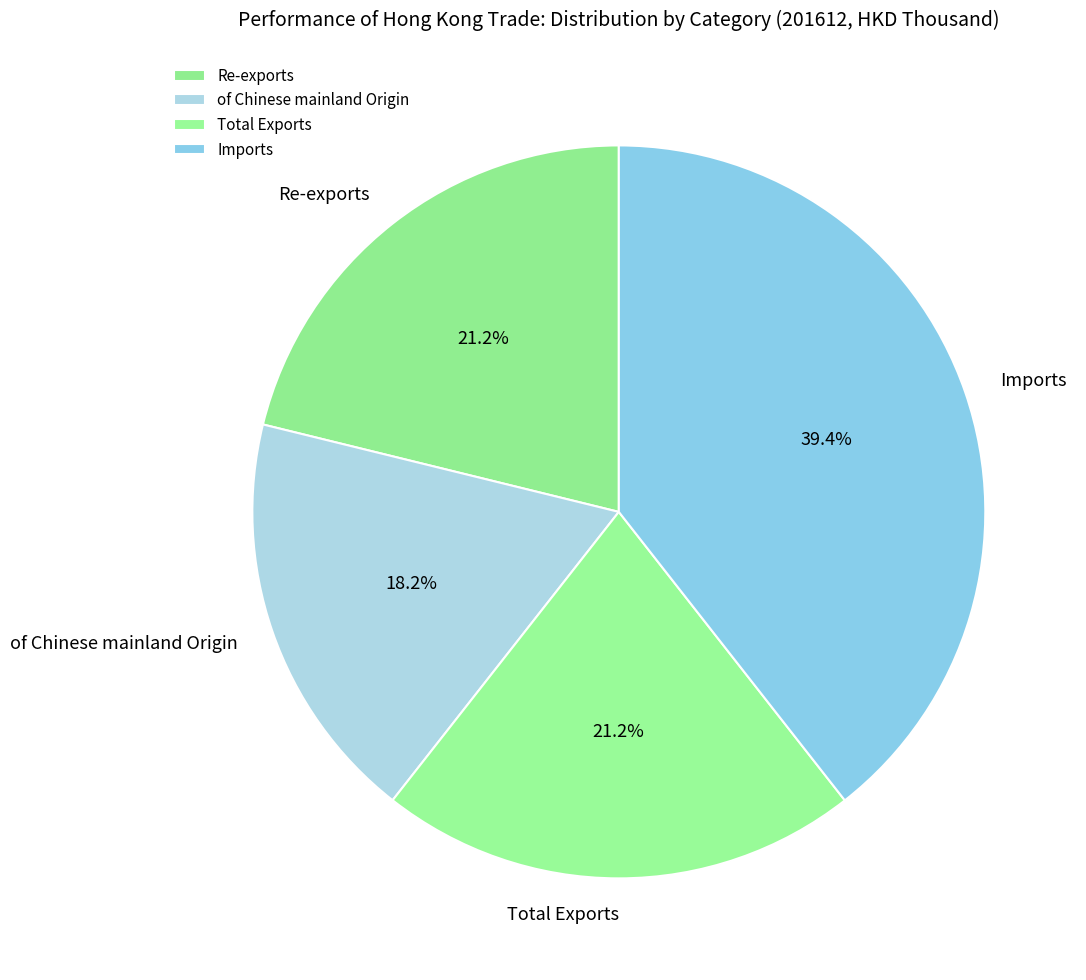

Between Re-exports and Imports, which is larger?

Imports